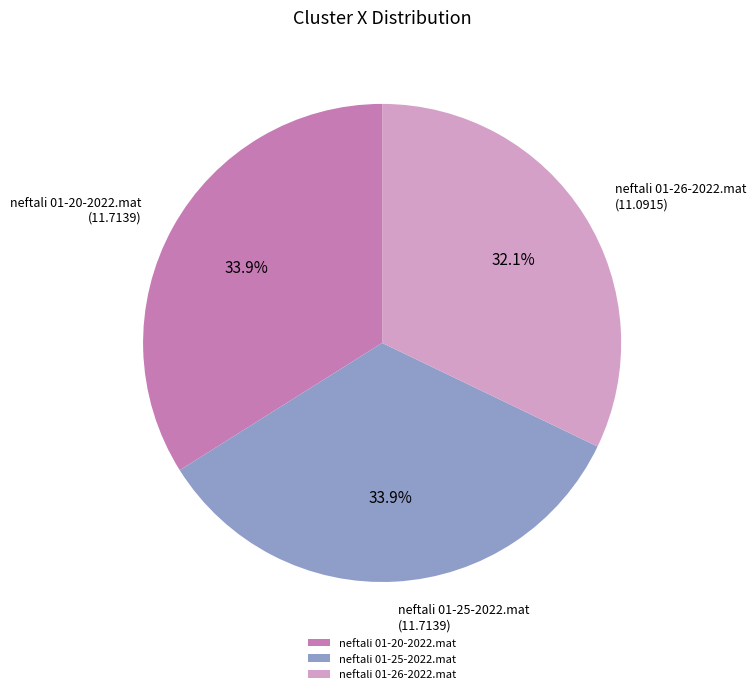

To the nearest percent, what is the difference between the largest and smallest slice percentages?

2%